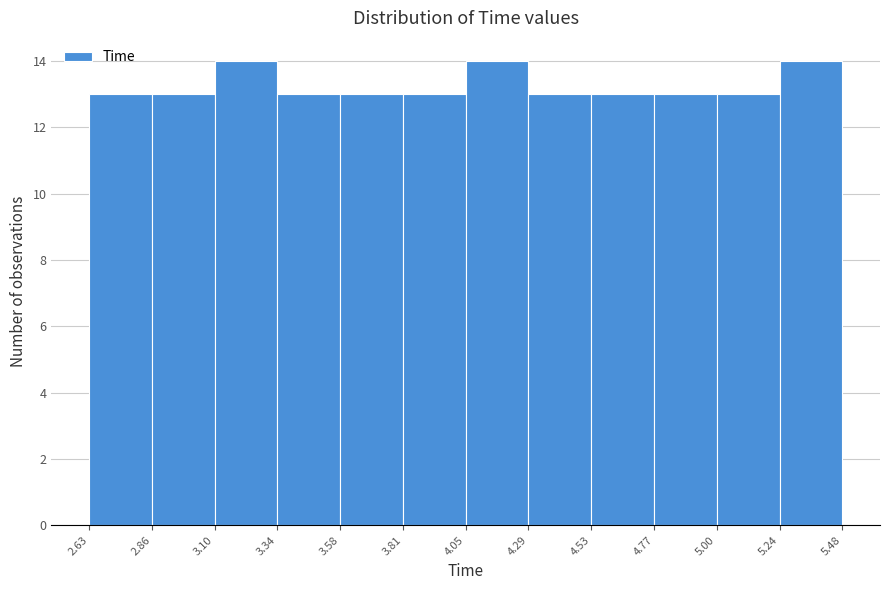

What is the height of the bar covering 2.63 to 2.86 on the x-axis? The values are not printed on the chart, so give them approximately, as read against the axis.

13